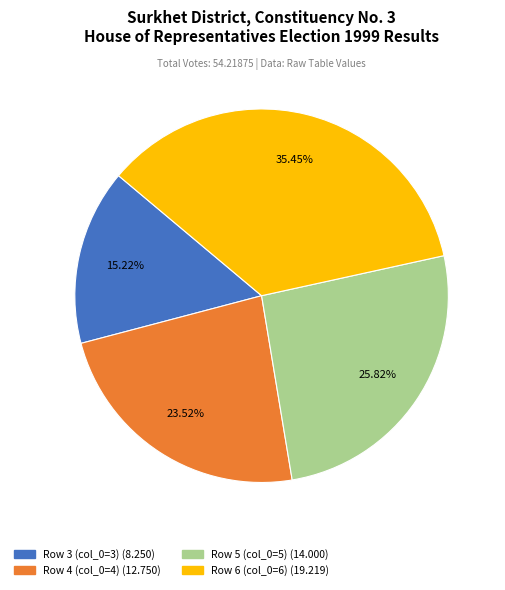

Is there any slice that represents more than half of the pie?

No